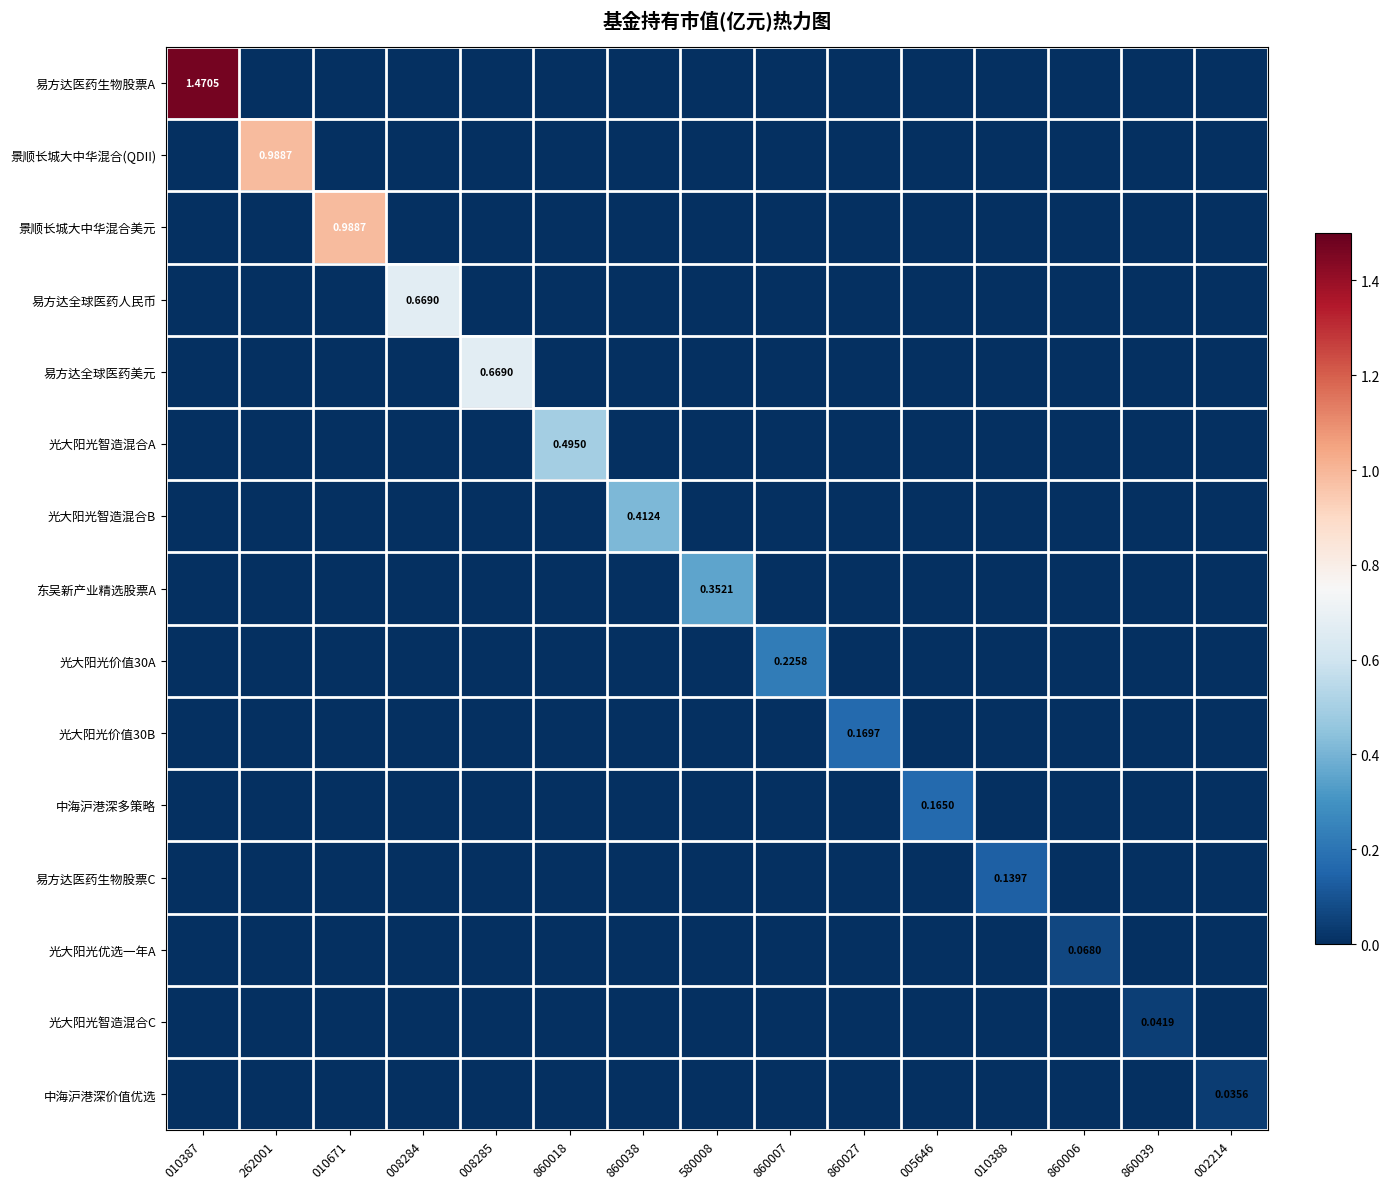

What is the sum of all 光大阳光价值30B values?

0.2